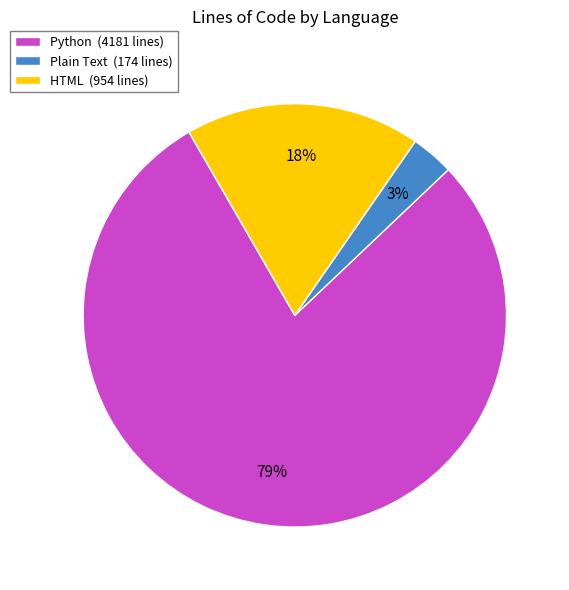

To the nearest percent, what percentage of the pie is Plain Text (174 lines)?

3%